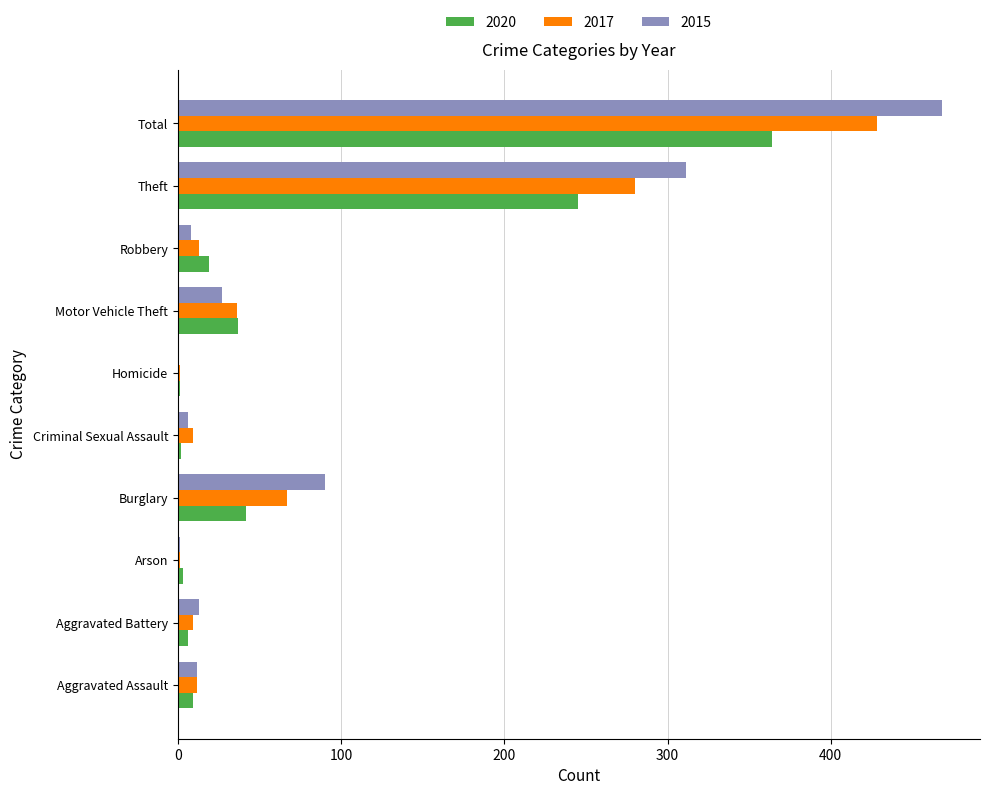

The value of 2020 at Homicide is 1. True or false?

True